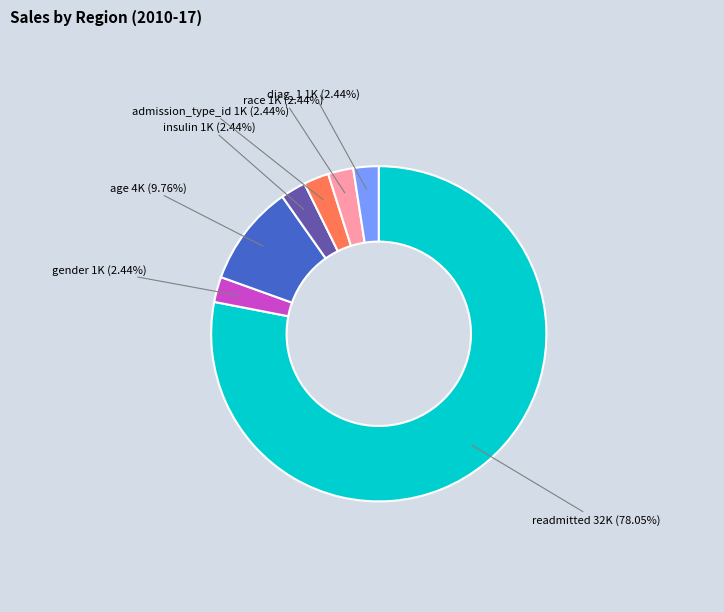

Does any single category account for the majority?

Yes